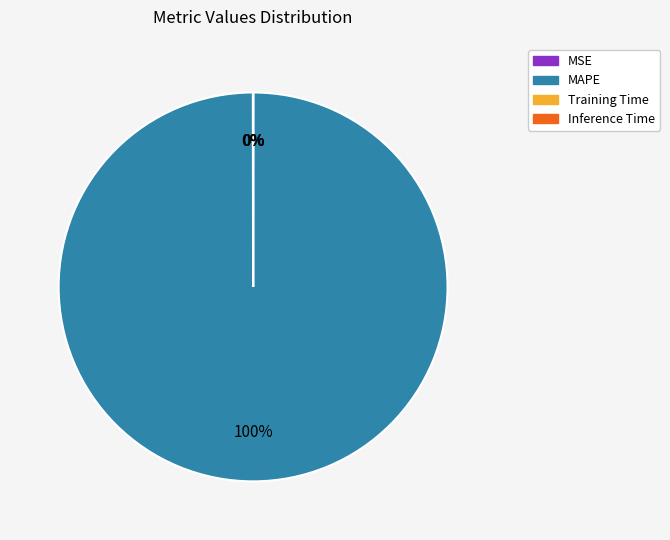

To the nearest percent, what percentage of the pie is MAPE?

100%